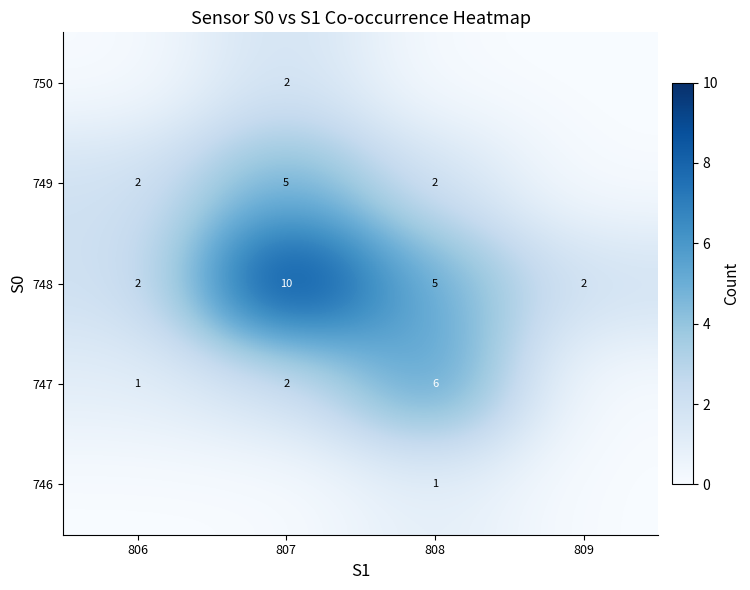

At how many categories does at least one series exceed 1?

4